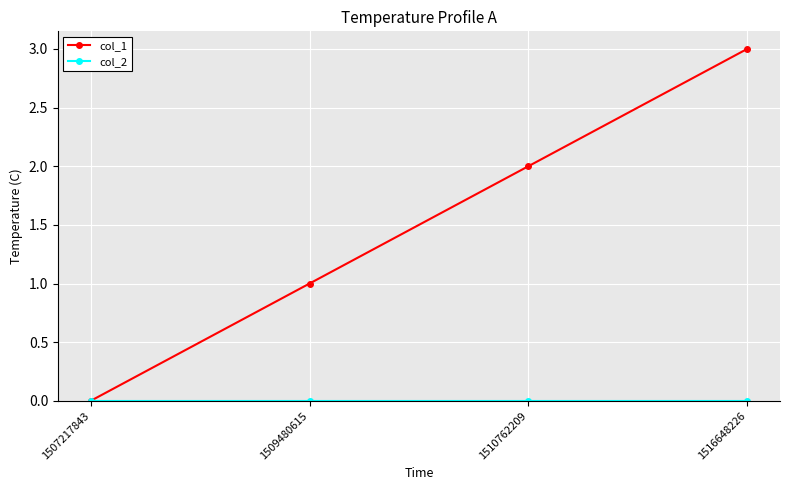

How many values in the col_1 series are below 2?

2